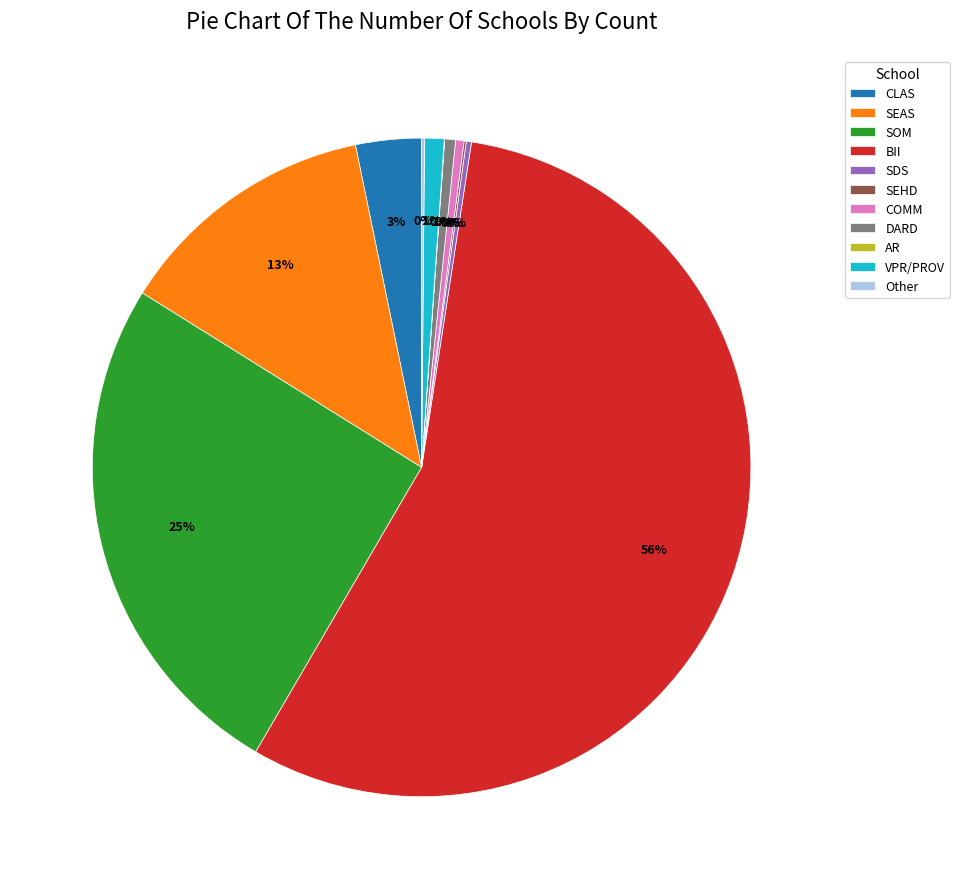

What is the largest slice in the pie chart?

BII